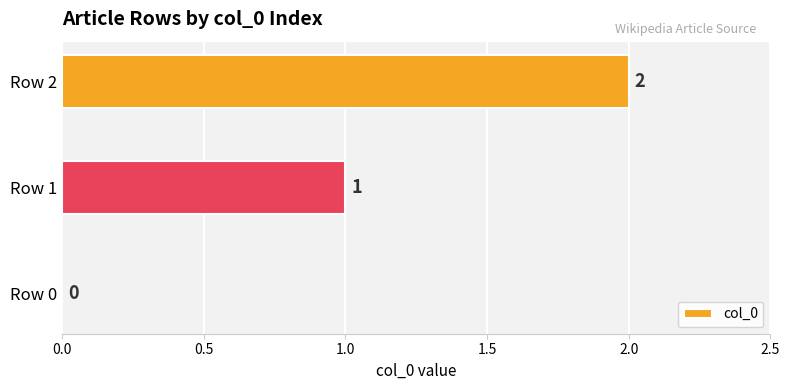

What is the maximum value shown in the chart?

2